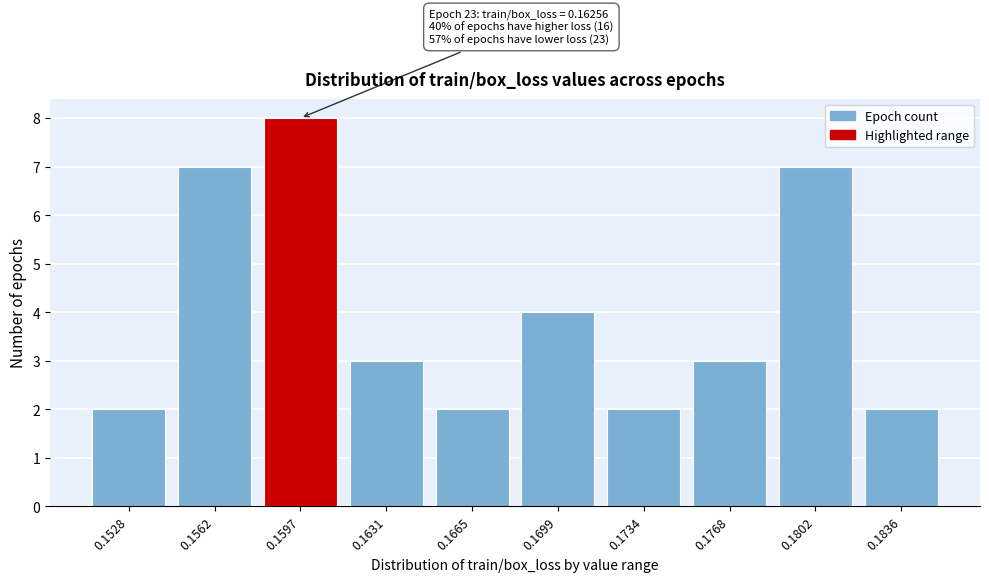

Reading left to right, what are all the values shown in this chart?

2	7	8	3	2	4	2	3	7	2